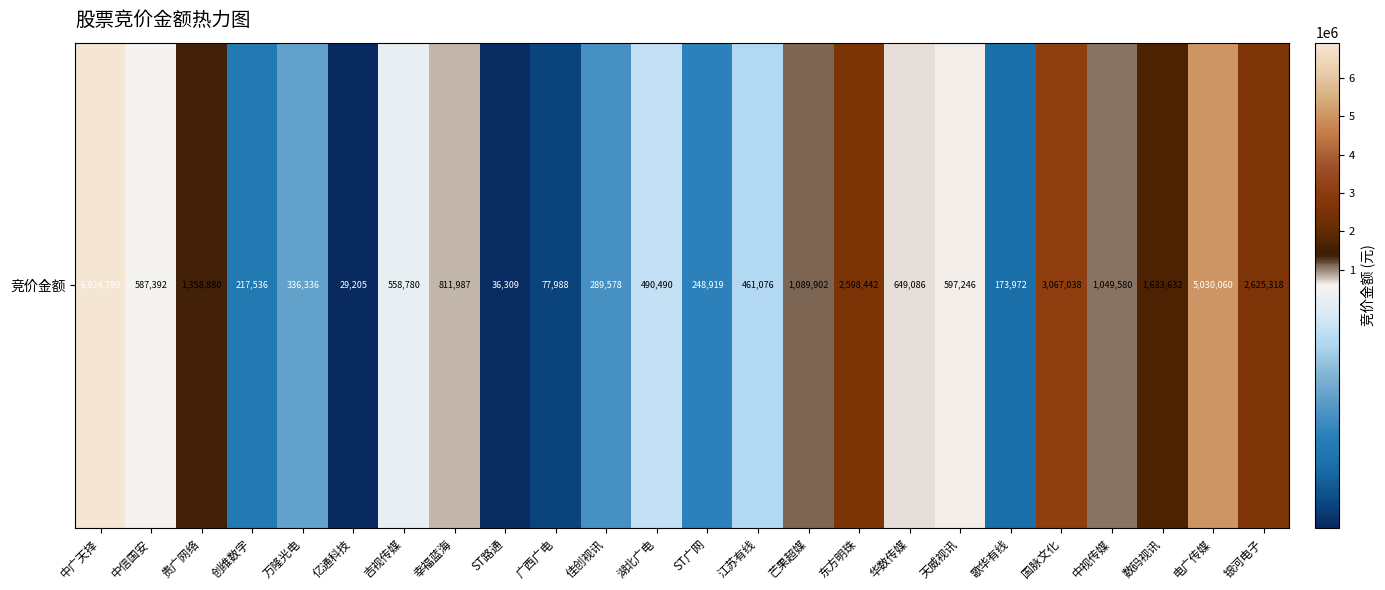

Approximately how many times larger is the value at 歌华有线 compared to 湖北广电?

0.4